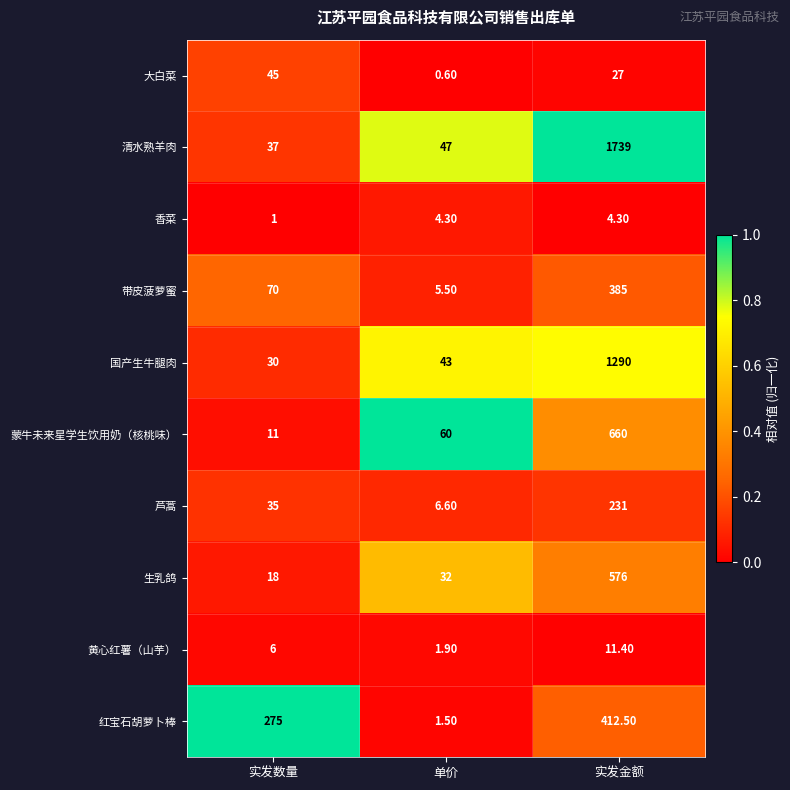

Which category has the lowest value across all series?

单价